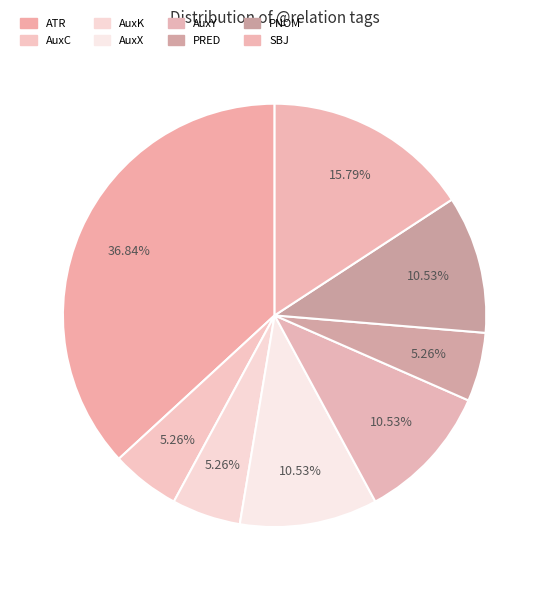

To the nearest percent, what is the difference between the largest and smallest slice percentages?

32%